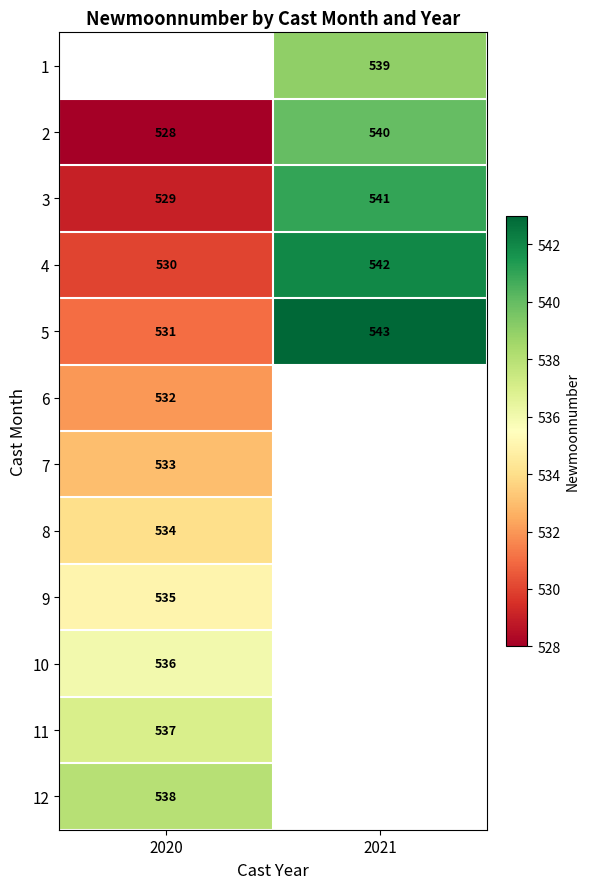

The value of 5 at 2020 is 531. True or false?

True